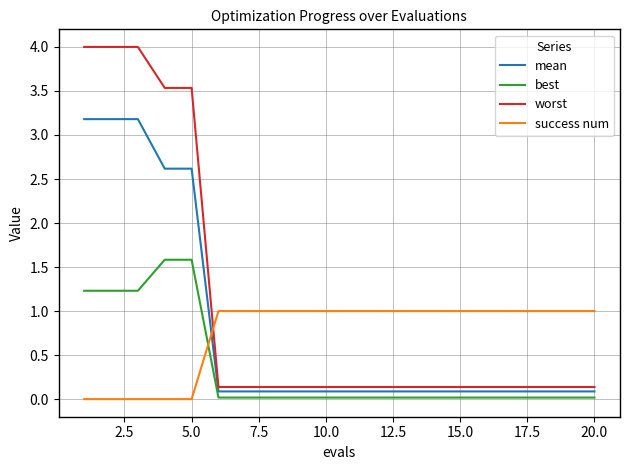

How many intersections are there between mean and success num?

1